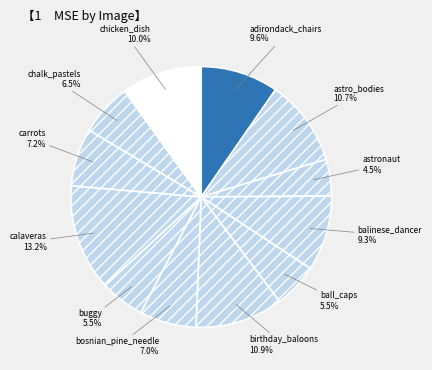

How many slices are in this pie chart?

12